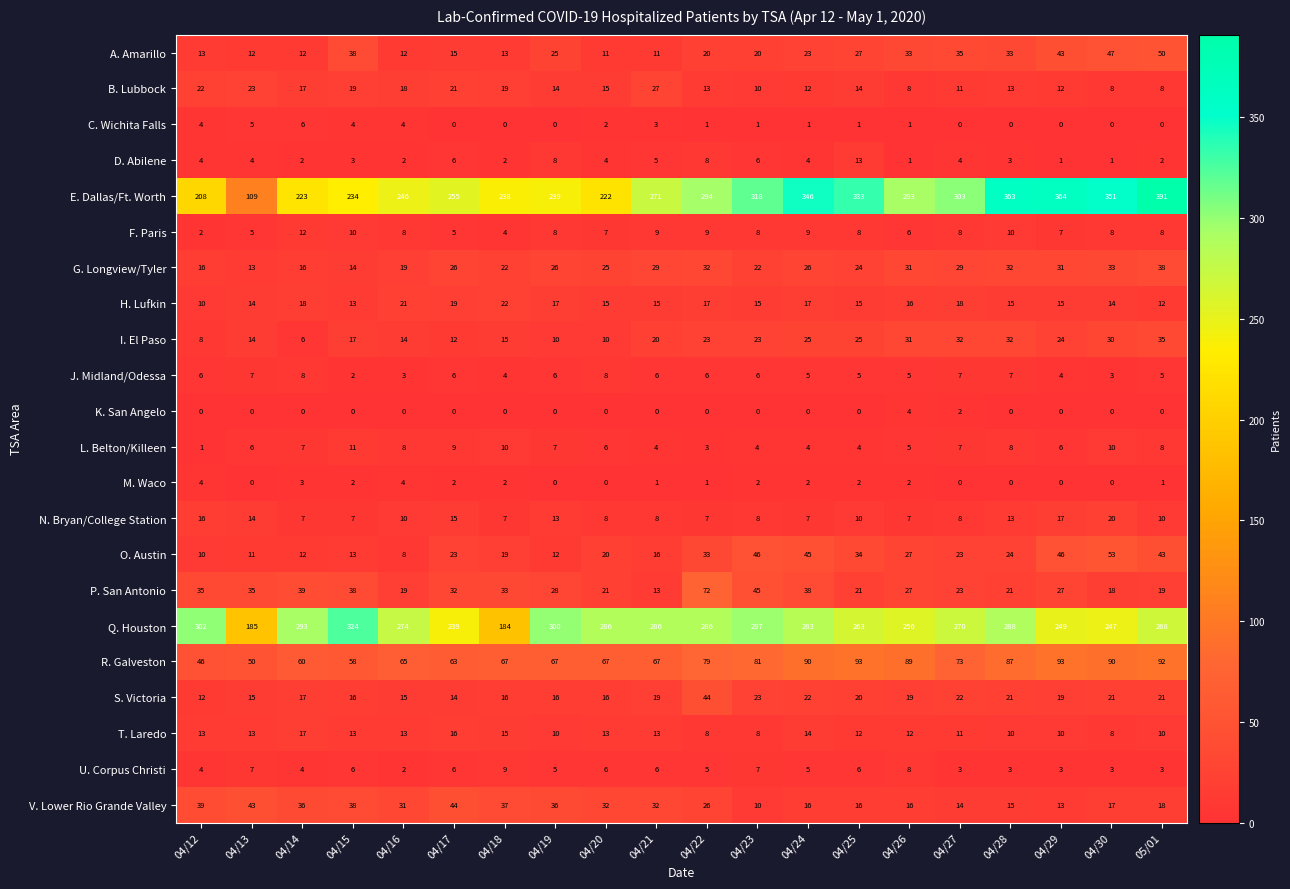

What is the difference between the maximum and minimum values in the D. Abilene series?

12